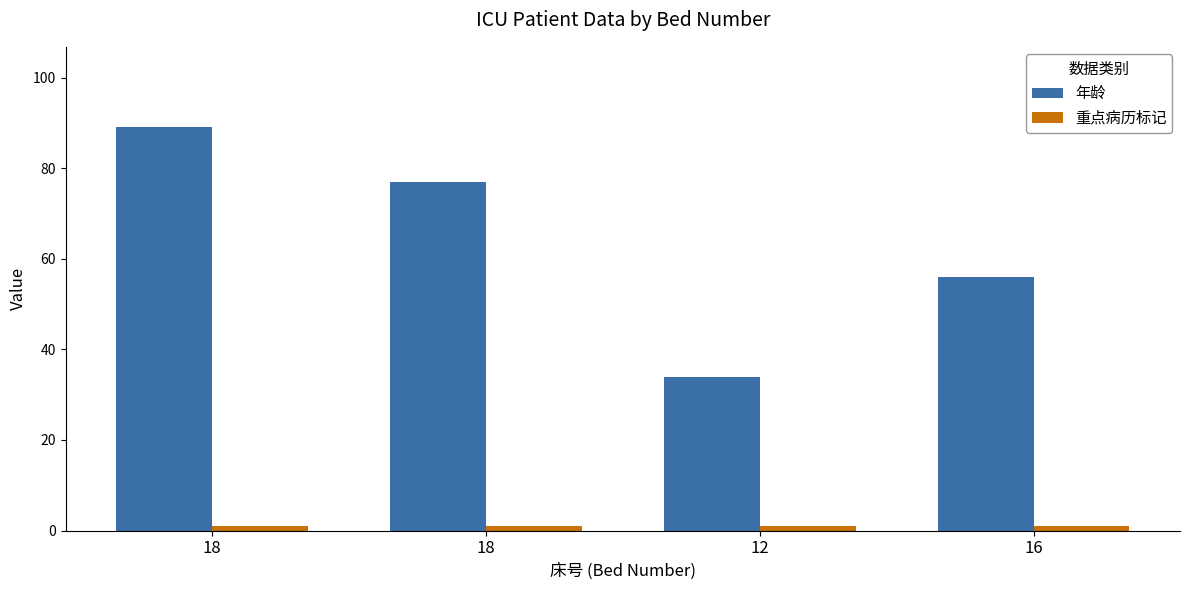

Rank the categories by 年龄 value from lowest to highest.

12, 16, 18, 18